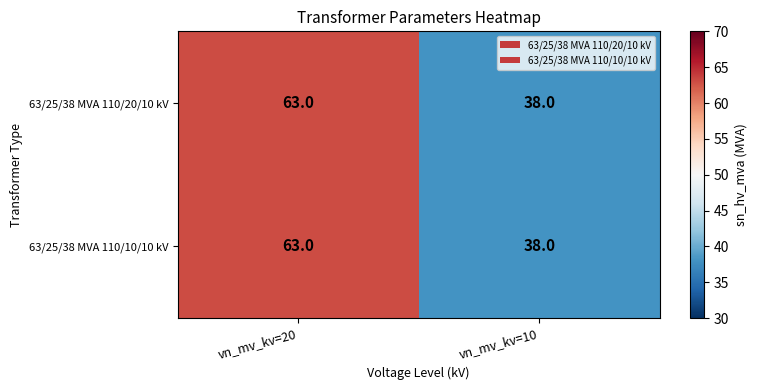

Reading right to left, what are all the values shown in this chart?

63/25/38 MVA 110/20/10 kV: 38	63
63/25/38 MVA 110/10/10 kV: 38	63